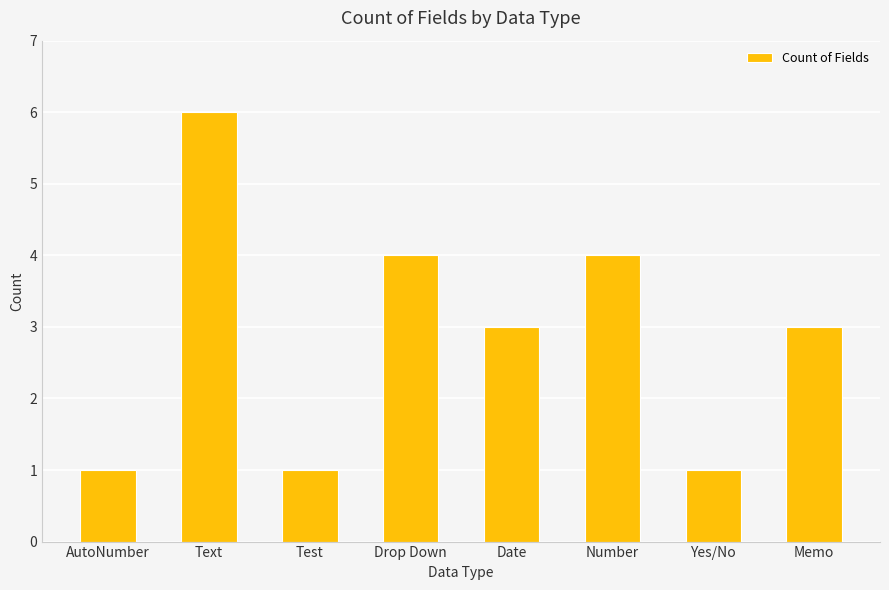

How many data points does each series have?

8